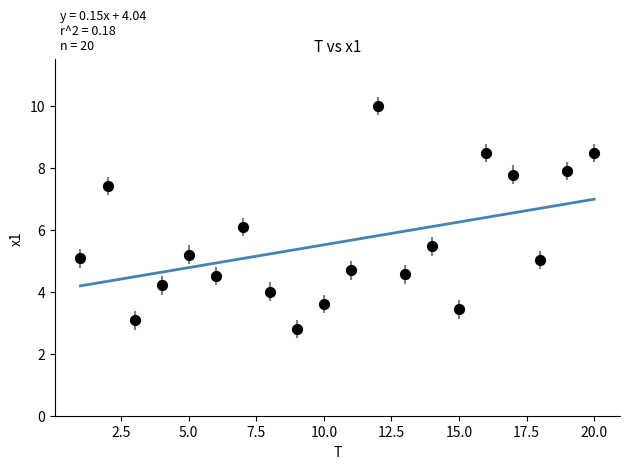

What is the range of X values (max minus min)?

19.0